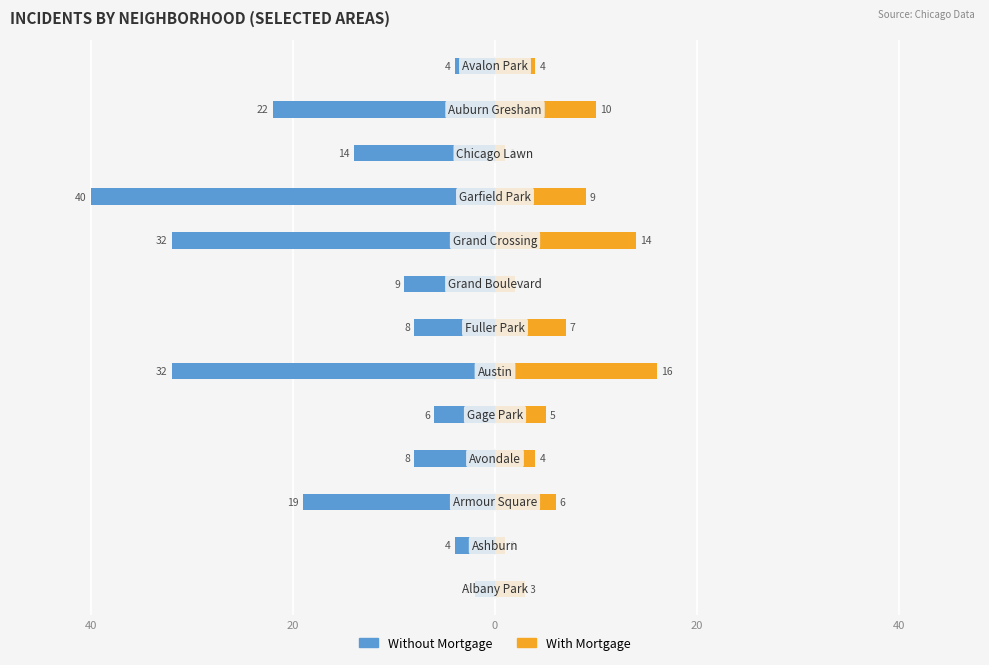

How many groups of bars are there?

13